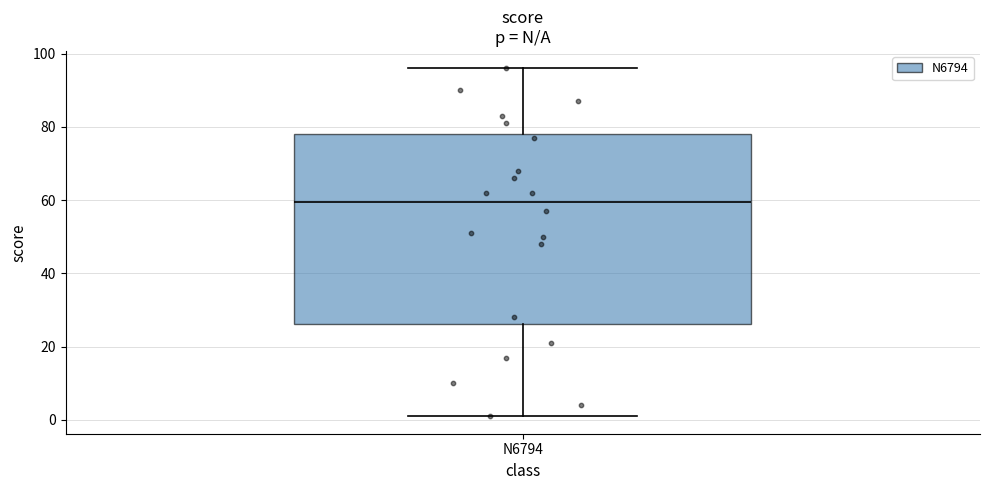

Transcribe this box plot: give where the median line is, the range the box spans, and where the two whiskers end, as read against the y-axis. The values are not printed on the chart, so give them approximately, as read against the axis.

median 60, box 26 to 78, whiskers 2 to 96